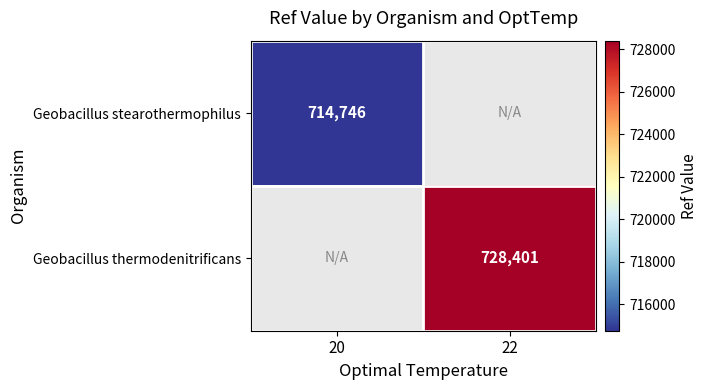

Is it true that Geobacillus stearothermophilus equals 714746 at 20?

True